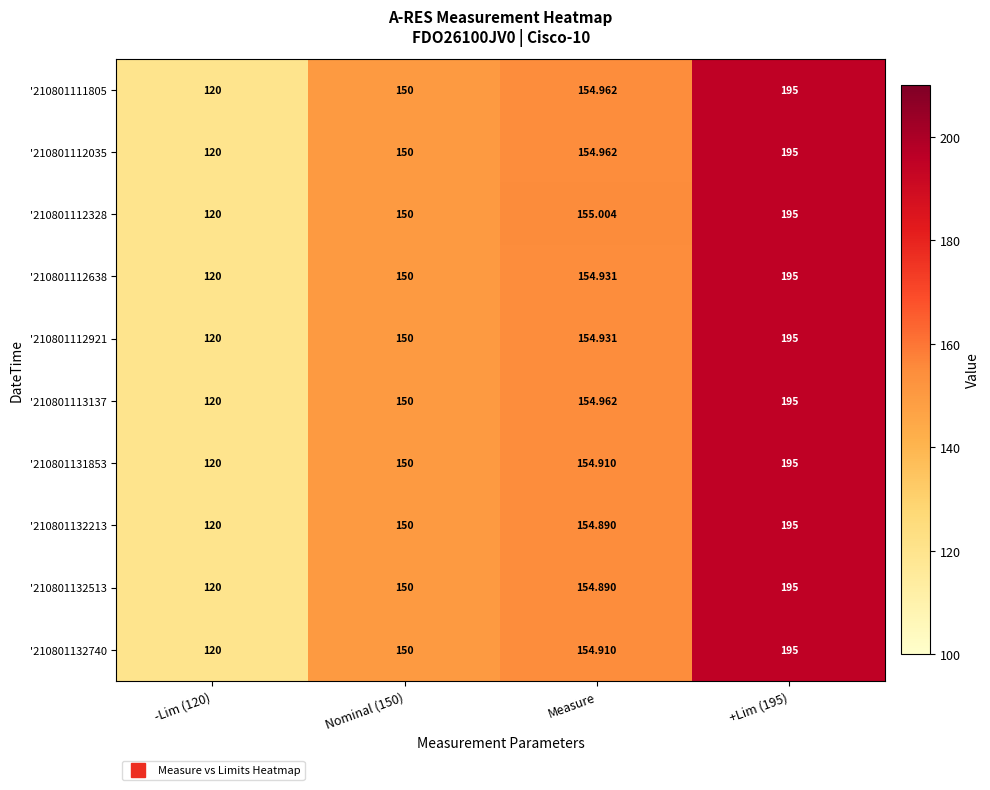

At which category is the sum across all series the highest?

+Lim (195)